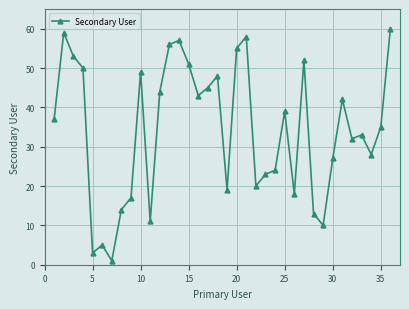

True or false: there are more than 0 points higher than both neighbors.

True